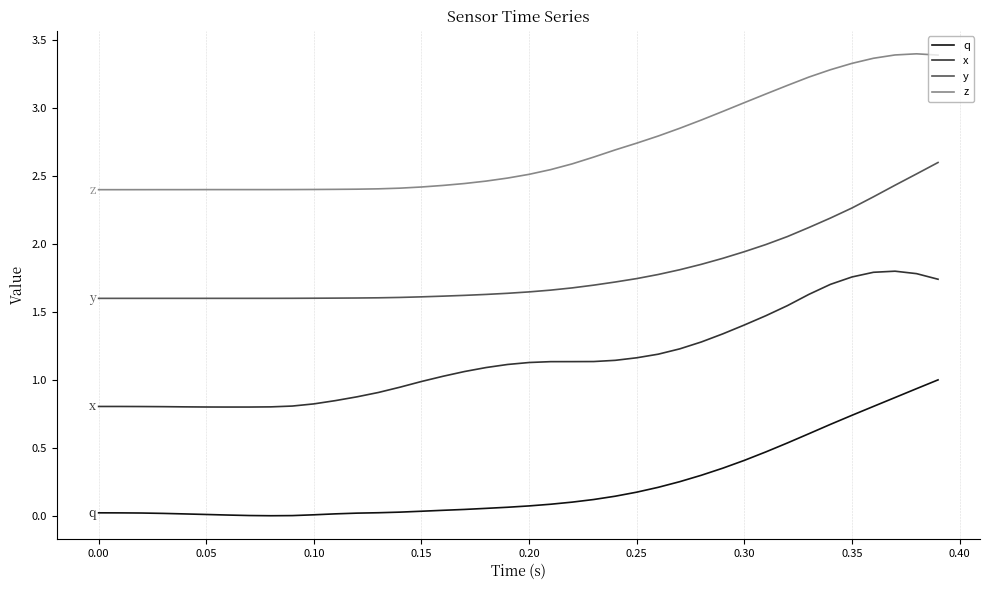

True or false: z and q intersect in this chart.

False